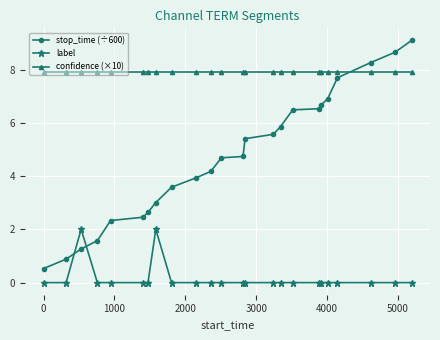

What is the value of the stop_time (÷600) point at the 23rd from the left?

8.7